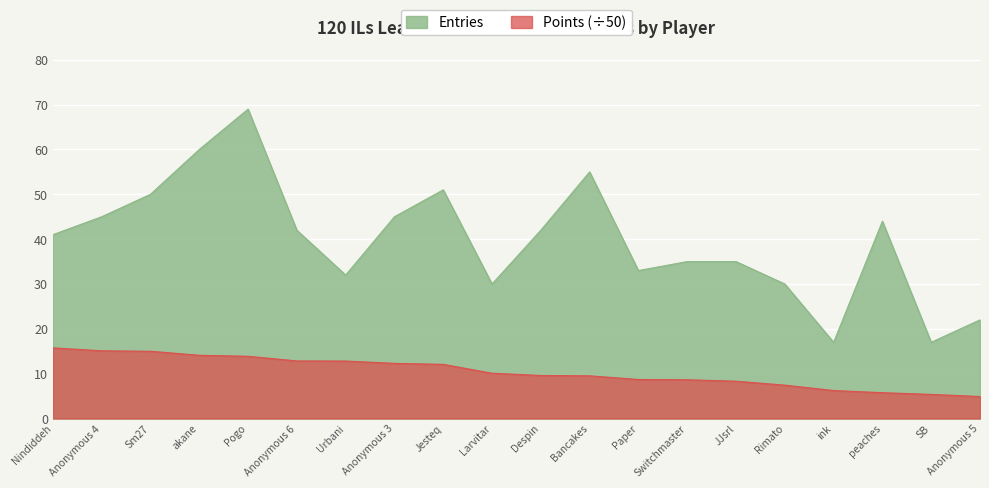

Which series has the largest range (max minus min)?

Entries